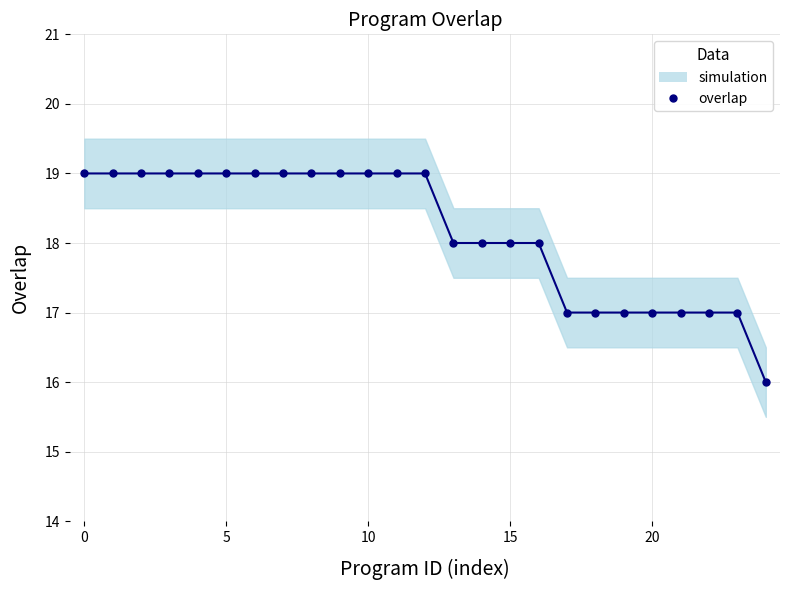

How many lines are shown in the chart?

1